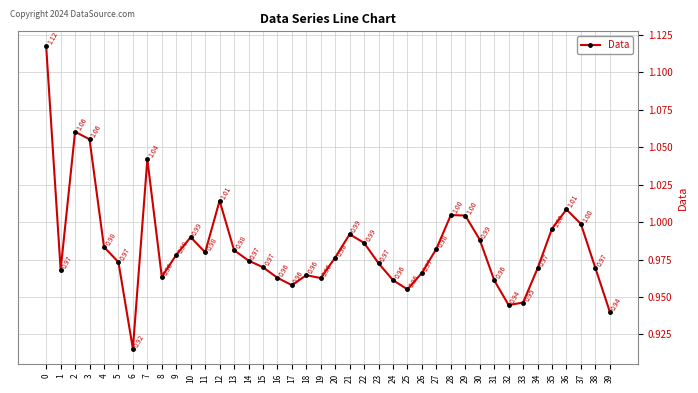

What value does the data have at 16?

1.0